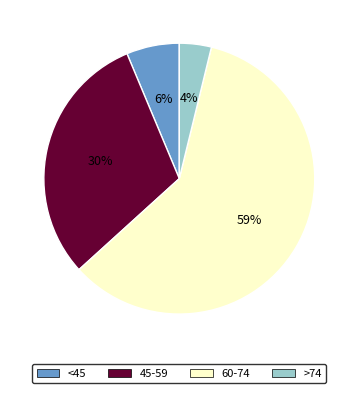

To the nearest percent, what is the difference between the largest and smallest slice percentages?

56%